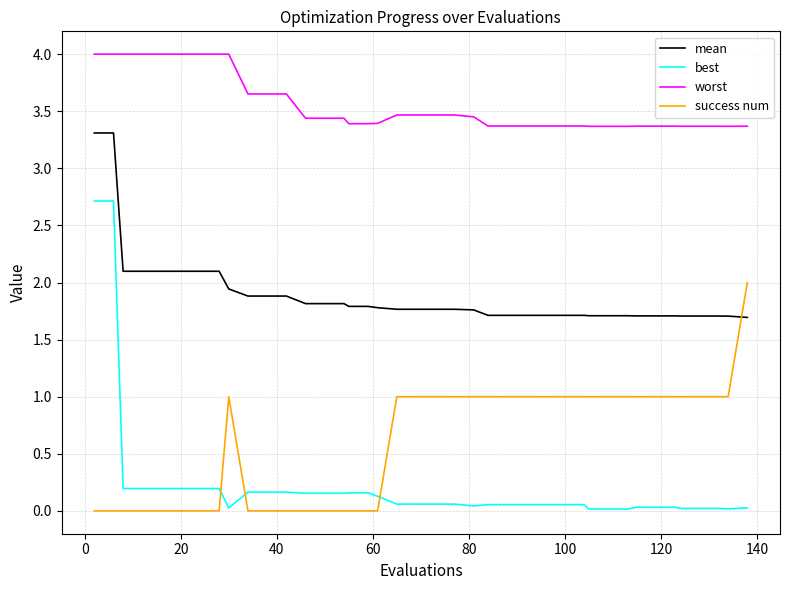

Which series has the largest total across all categories?

worst